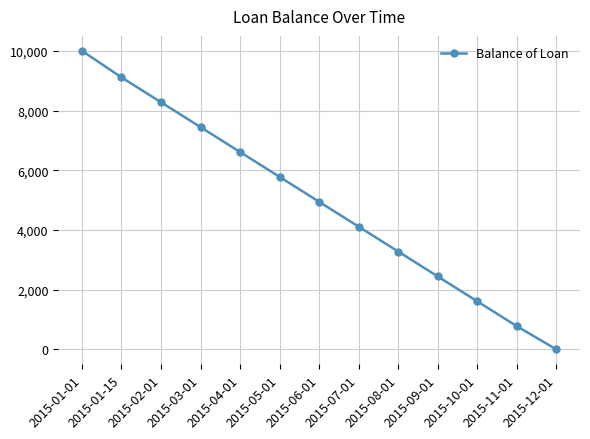

Reading left to right, list all the values displayed in this chart.

2015-01-01=10000.0	2015-01-15=9110.8	2015-02-01=8277.5	2015-03-01=7444.1	2015-04-01=6610.8	2015-05-01=5777.5	2015-06-01=4944.1	2015-07-01=4110.8	2015-08-01=3277.5	2015-09-01=2444.1	2015-10-01=1610.8	2015-11-01=777.5	2015-12-01=0.0